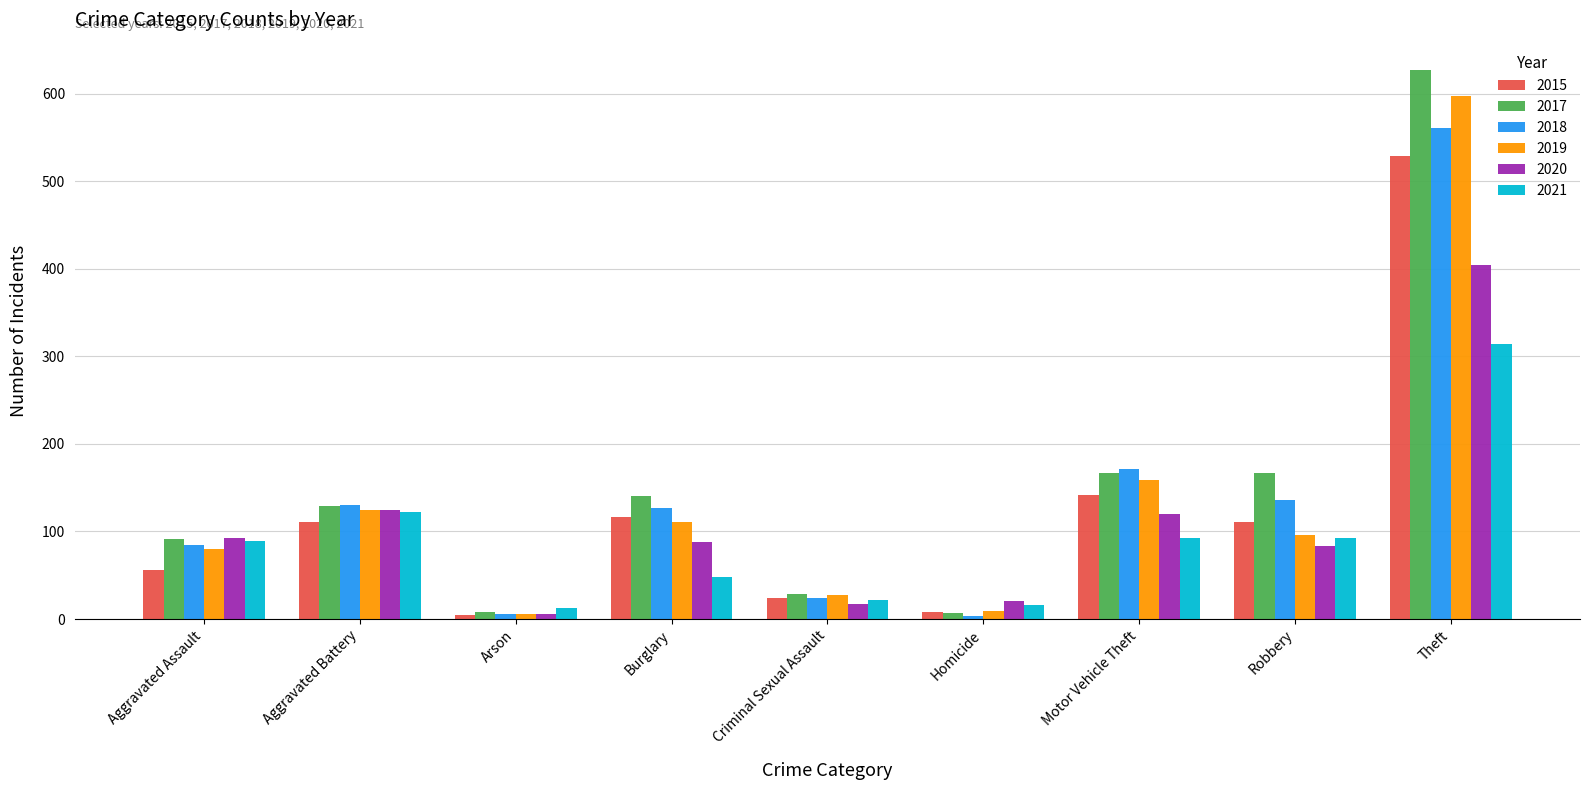

Where is 2015 nearest to the value 267?

Motor Vehicle Theft